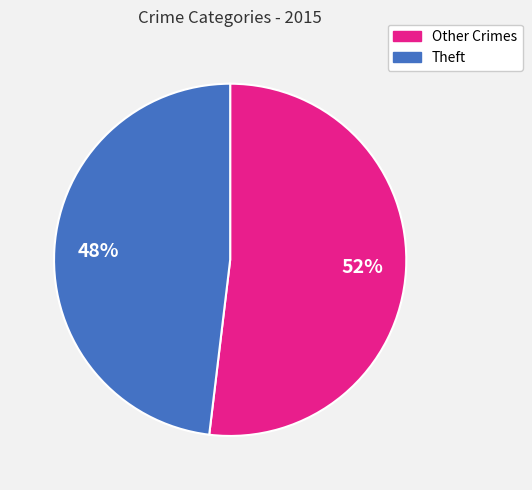

Do Theft and Other Crimes together represent more than half of the pie?

Yes